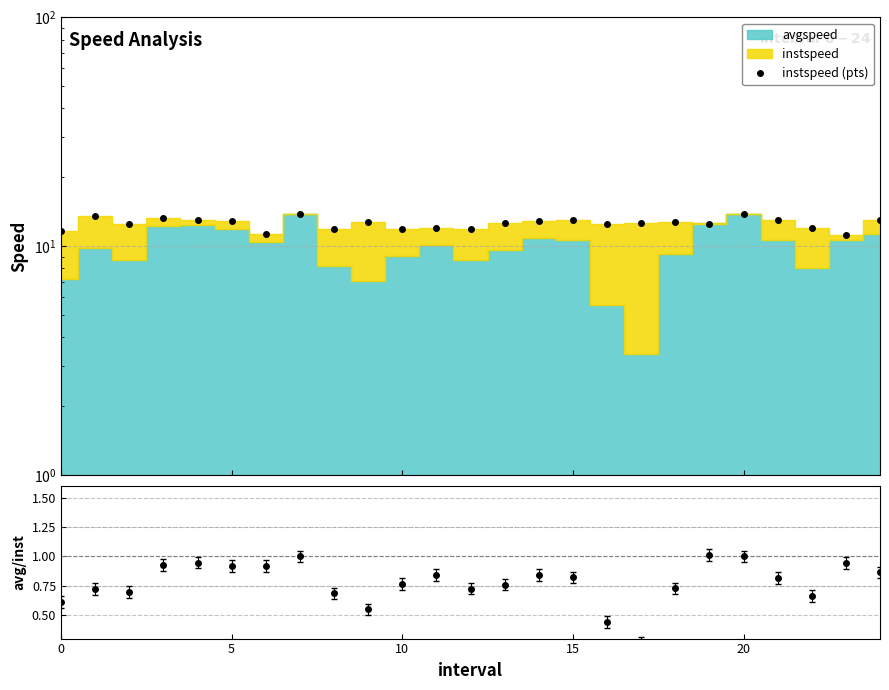

What is the approximate value at 6?

11.3